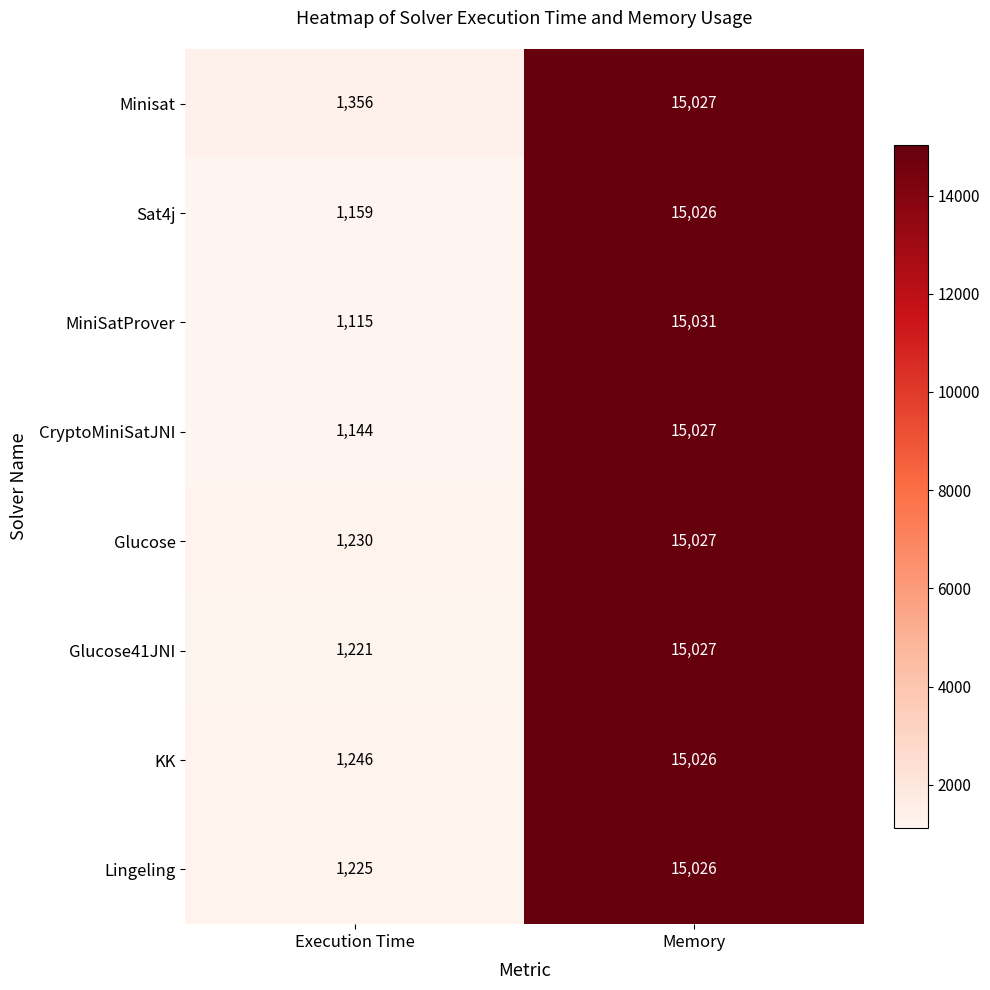

Rank the categories by Lingeling value from lowest to highest.

Execution Time, Memory